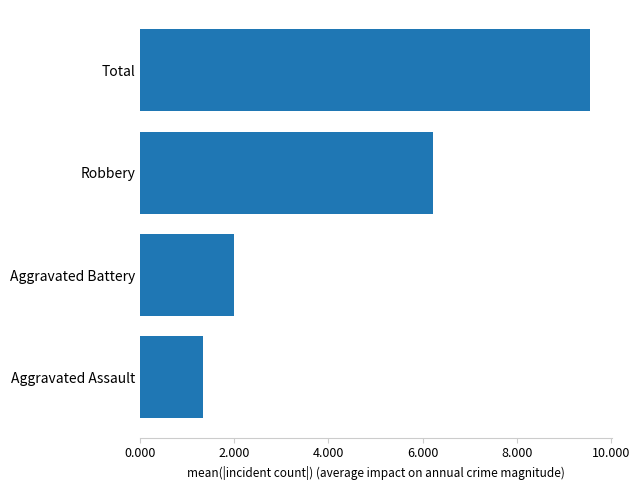

Reading bottom to top, list all the values displayed in this chart.

Aggravated Assault=1.3	Aggravated Battery=2.0	Robbery=6.2	Total=9.6